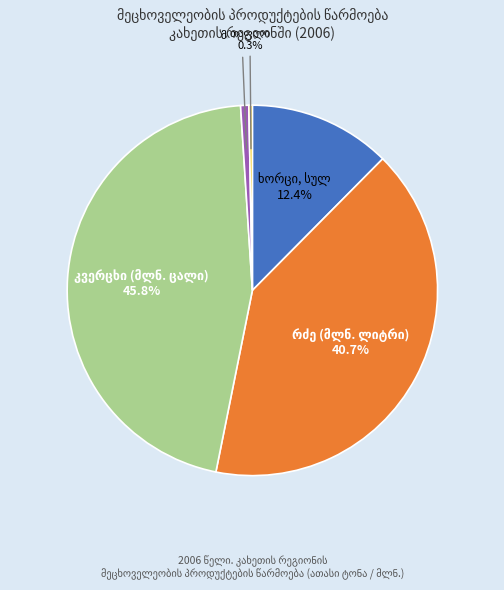

Does any single category account for the majority?

No